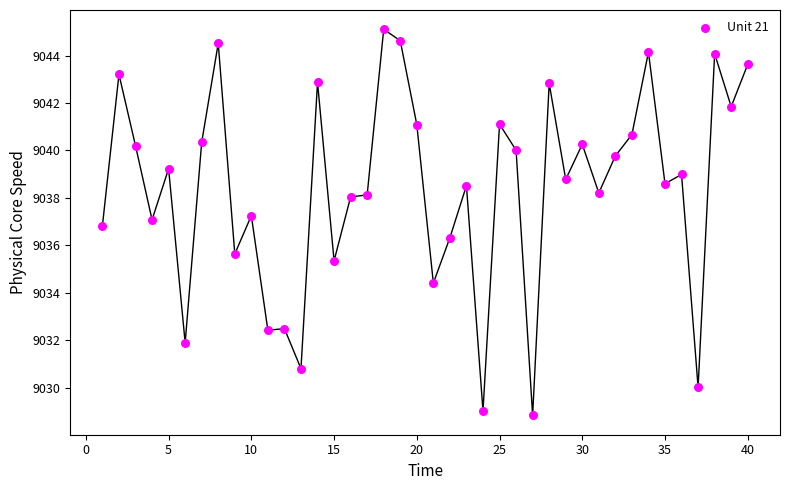

What is the range of Y values (max minus min)?

16.3